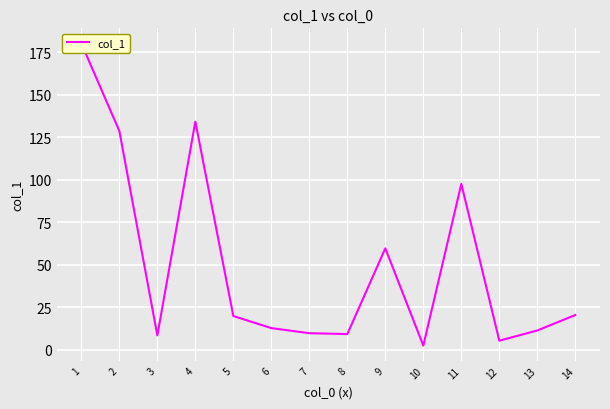

Count the number of values greater than 19.

7